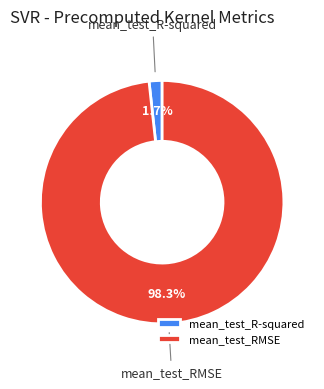

Combined, do mean_test_R-squared and mean_test_RMSE account for over 50%?

Yes